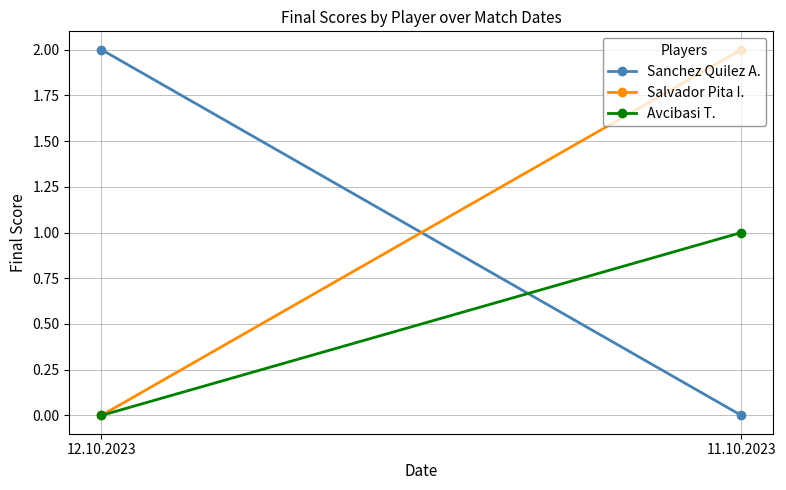

Is this an area chart (filled region under the line)?

No